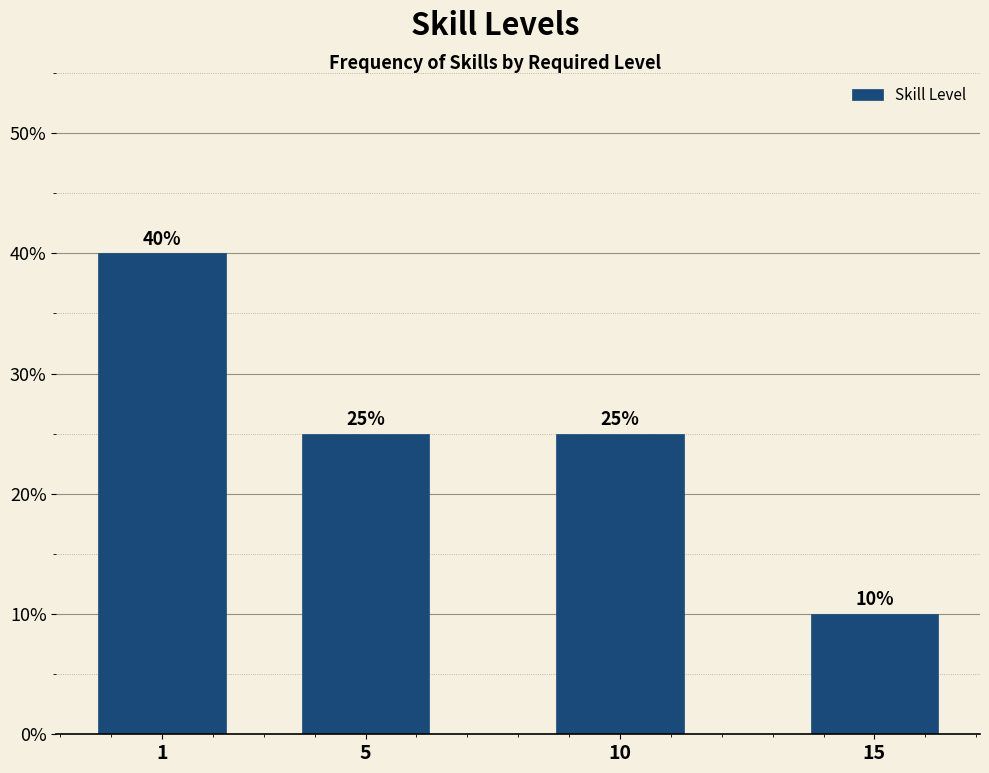

Reading left to right, list all the values displayed in this chart.

40	25	25	10